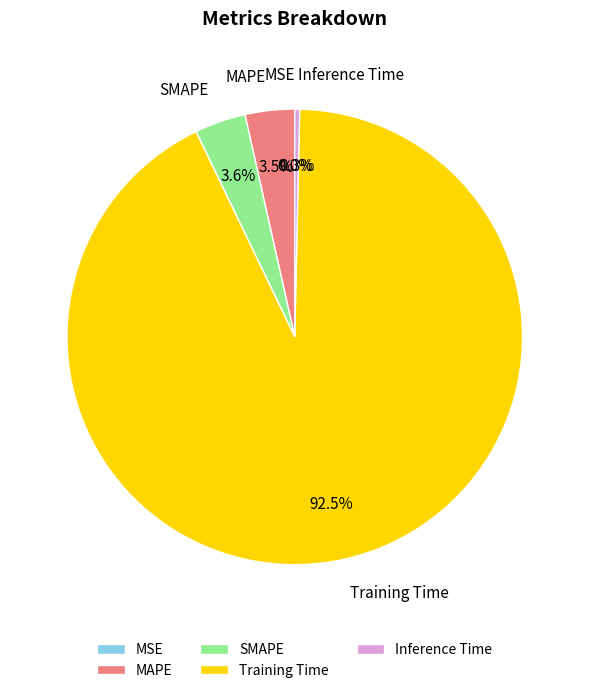

Does SMAPE represent more than half of the total?

No